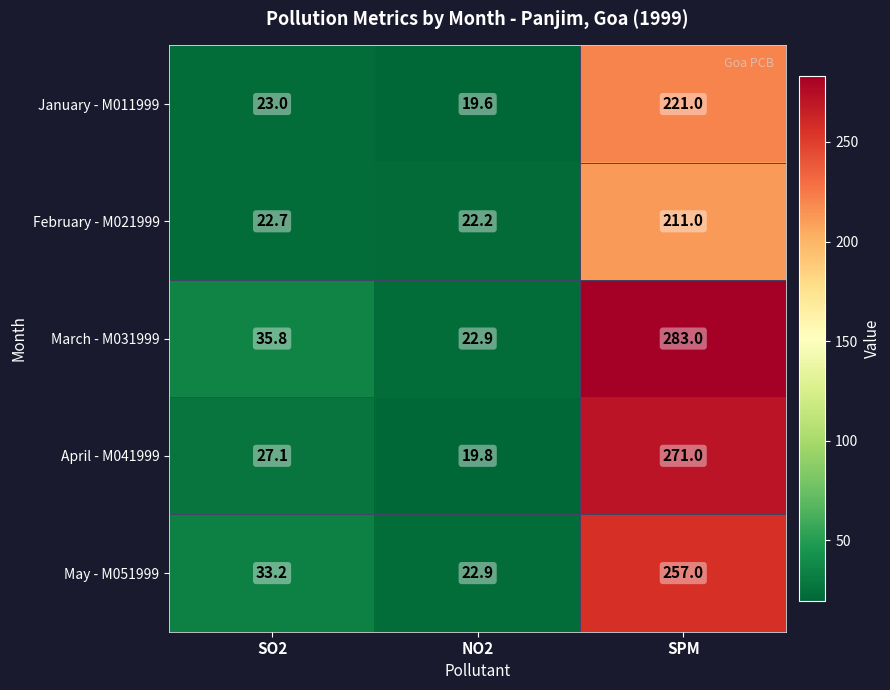

Is it true that April - M041999 equals 34.3 at NO2?

False